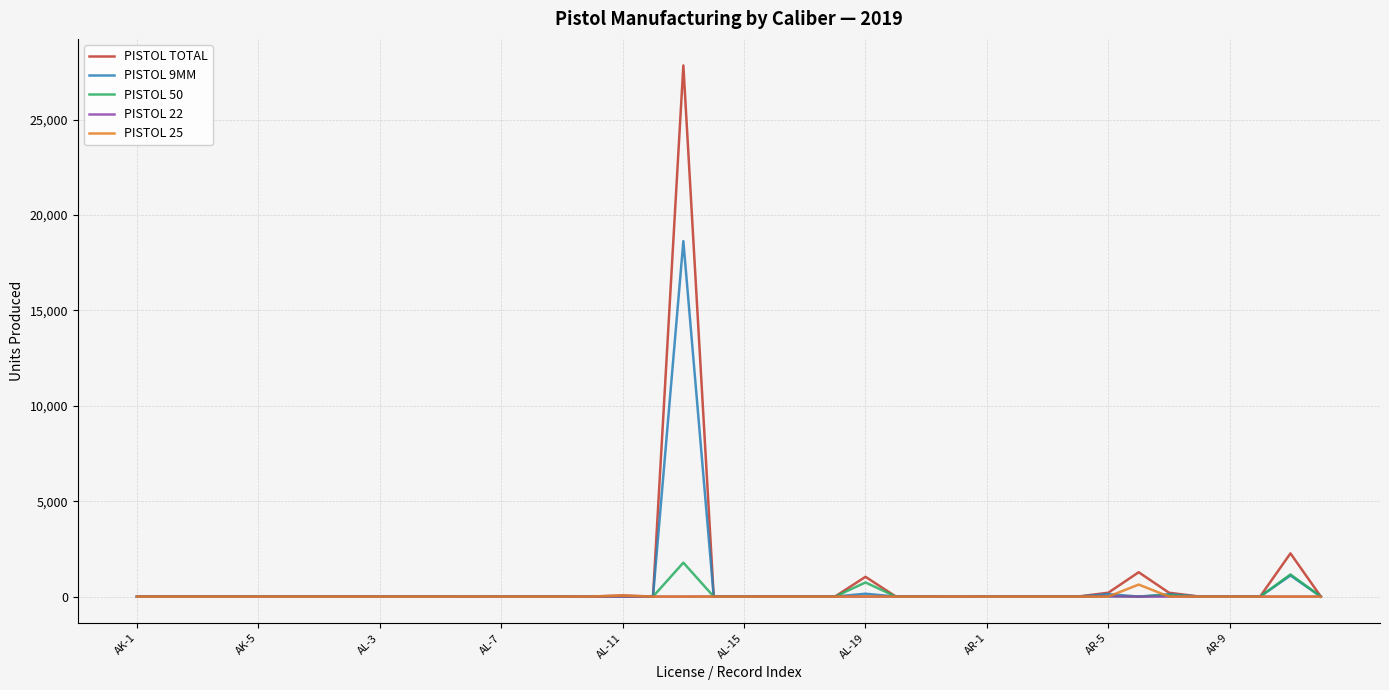

How many lines are shown in the chart?

5